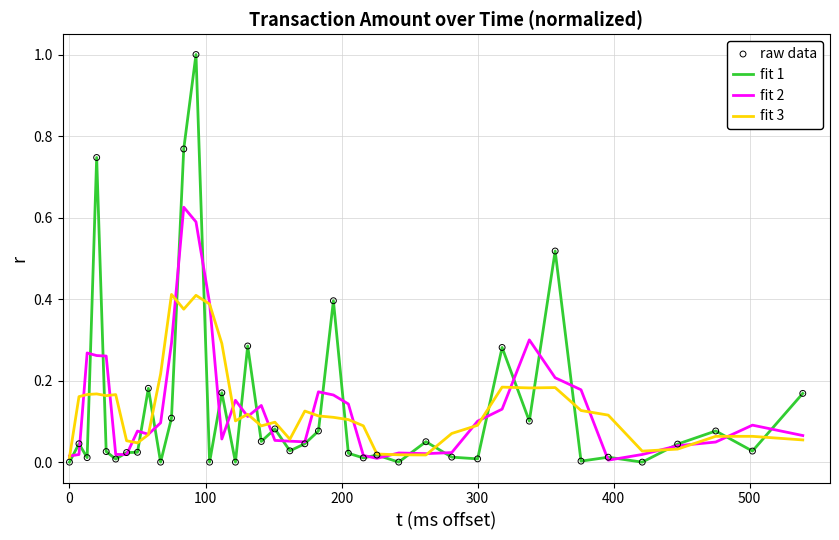

Which series has the widest spread of values?

fit 1